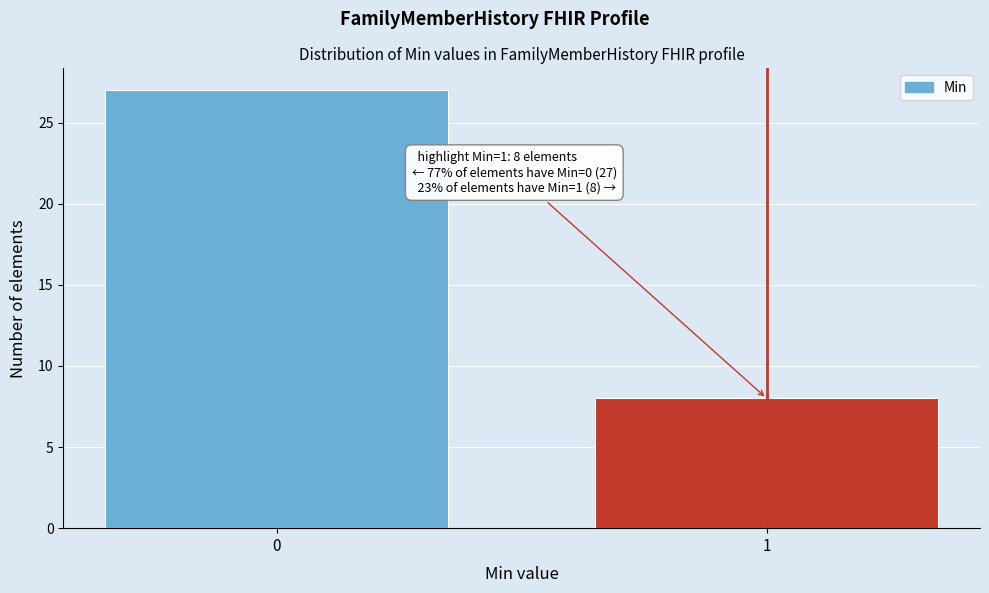

Reading left to right, extract all data points from this chart.

27	8